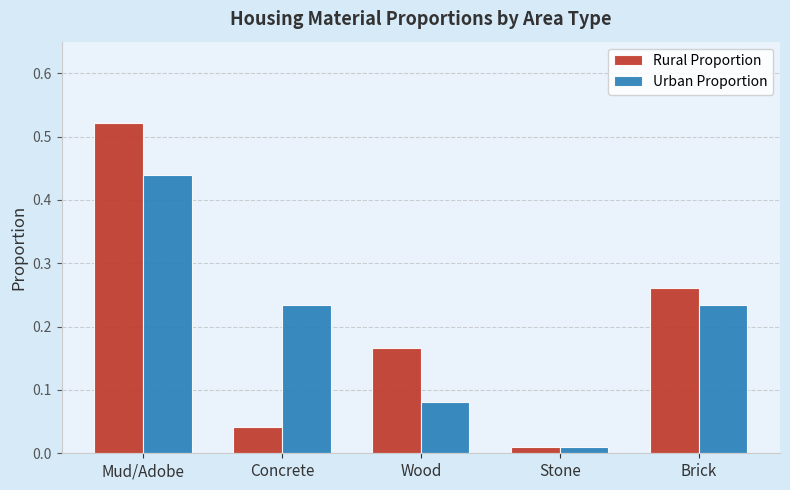

At which label is Rural Proportion closest to 0?

Stone